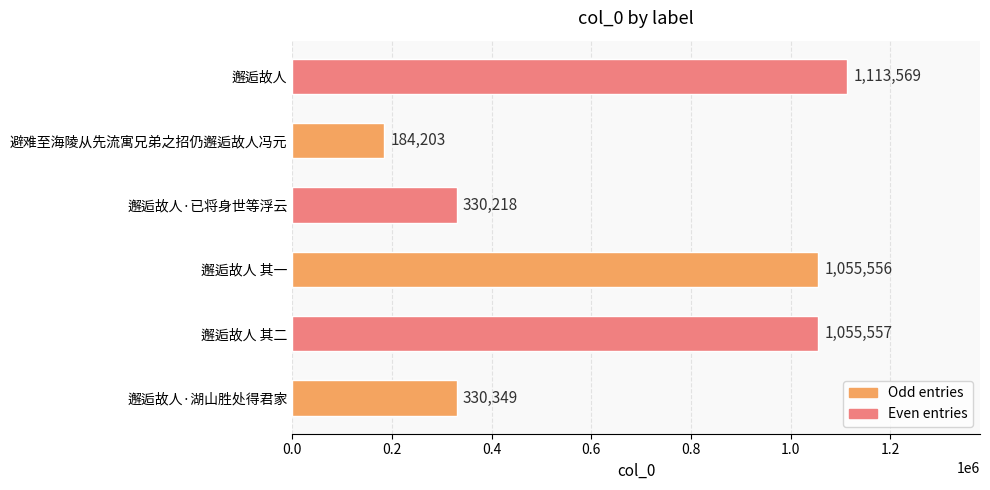

How many bars are there in total?

6